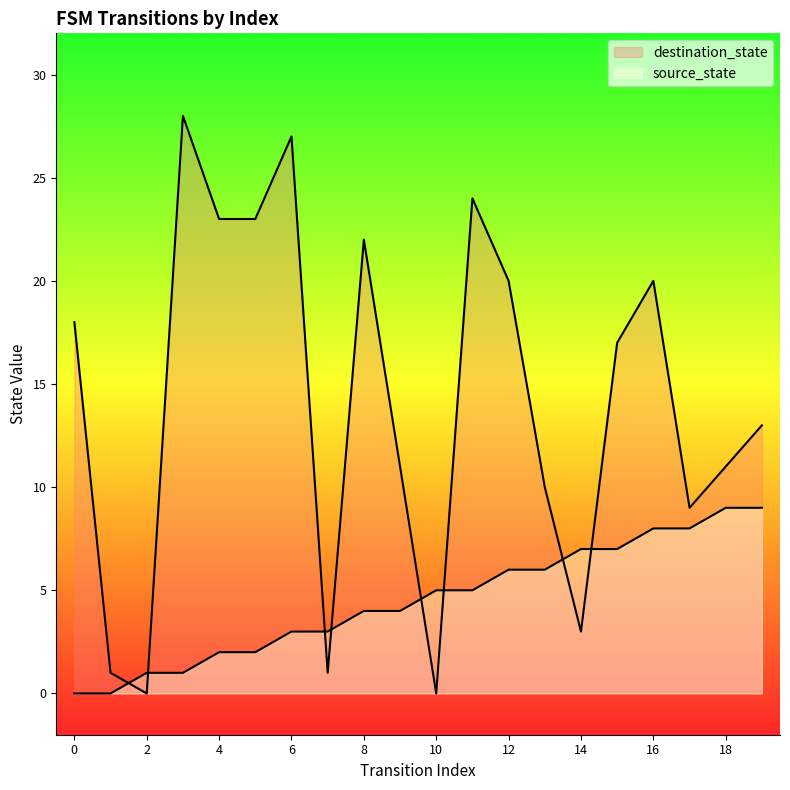

What is the average value of the source_state series?

4